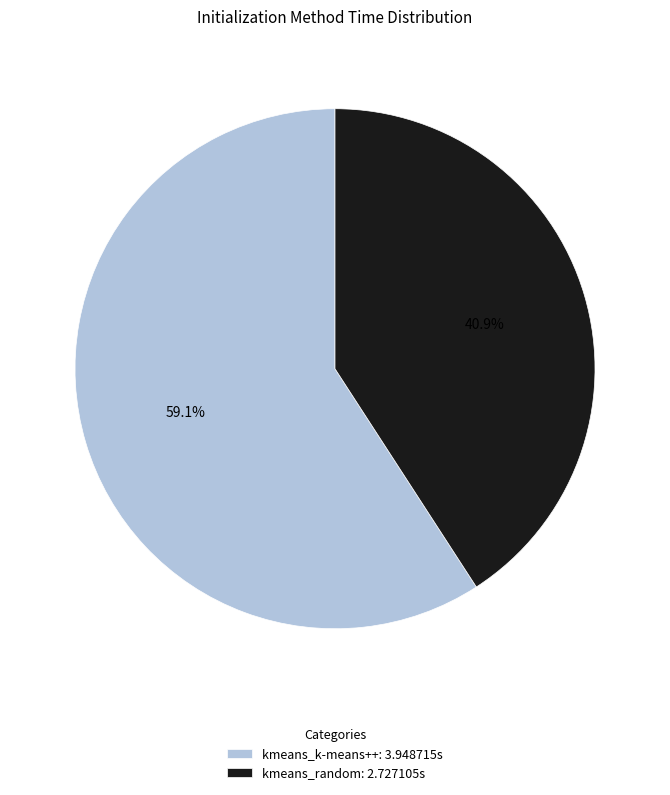

What is the largest slice in the pie chart?

kmeans_k-means++